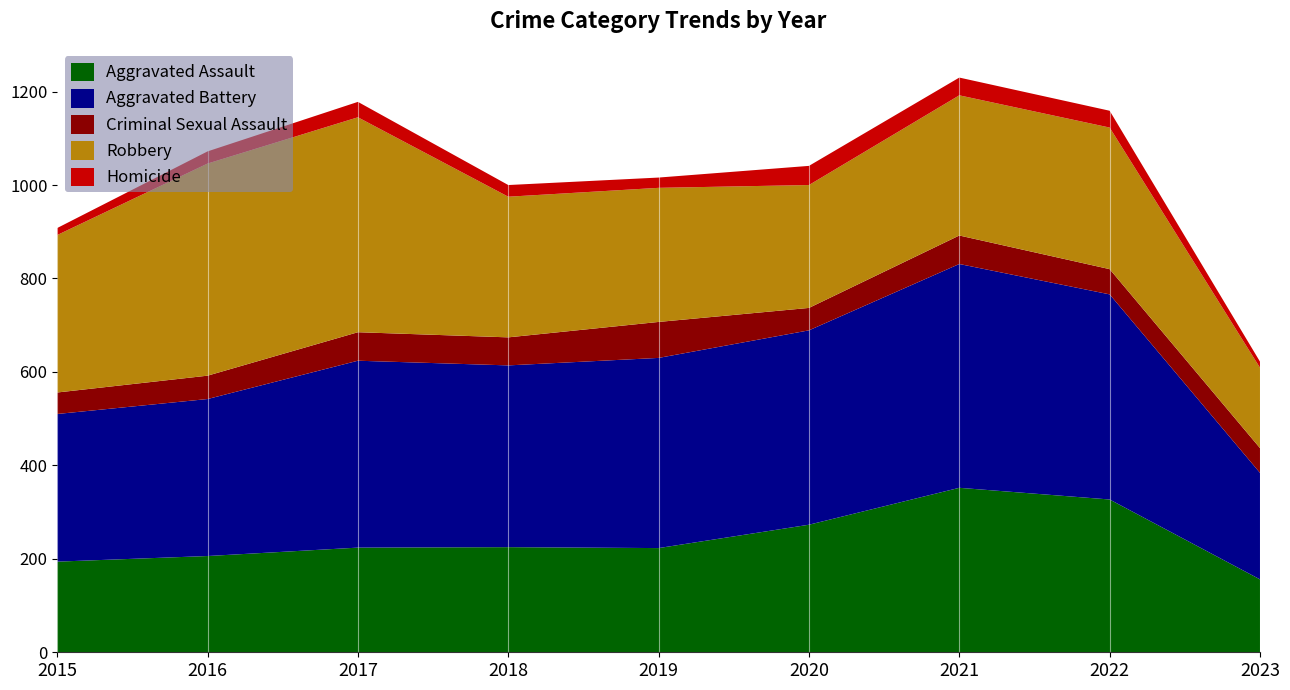

Reading left to right, transcribe all the data shown in this chart.

Aggravated Assault: 2015=194	2016=206	2017=224	2018=225	2019=223	2020=273	2021=352	2022=327	2023=156
Aggravated Battery: 2015=316	2016=336	2017=400	2018=389	2019=407	2020=416	2021=479	2022=439	2023=228
Criminal Sexual Assault: 2015=46	2016=50	2017=61	2018=60	2019=77	2020=48	2021=61	2022=54	2023=53
Robbery: 2015=337	2016=454	2017=460	2018=301	2019=287	2020=263	2021=300	2022=303	2023=172
Homicide: 2015=15	2016=26	2017=33	2018=25	2019=22	2020=41	2021=38	2022=36	2023=13